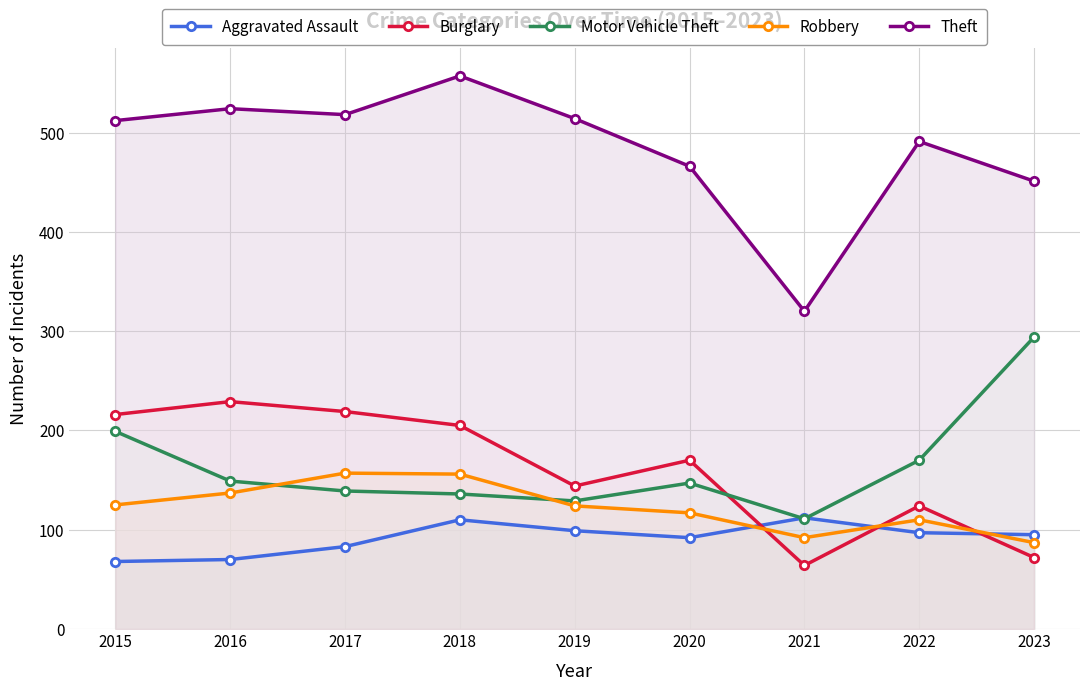

Count the Robbery values in the range 110 to 137.

5